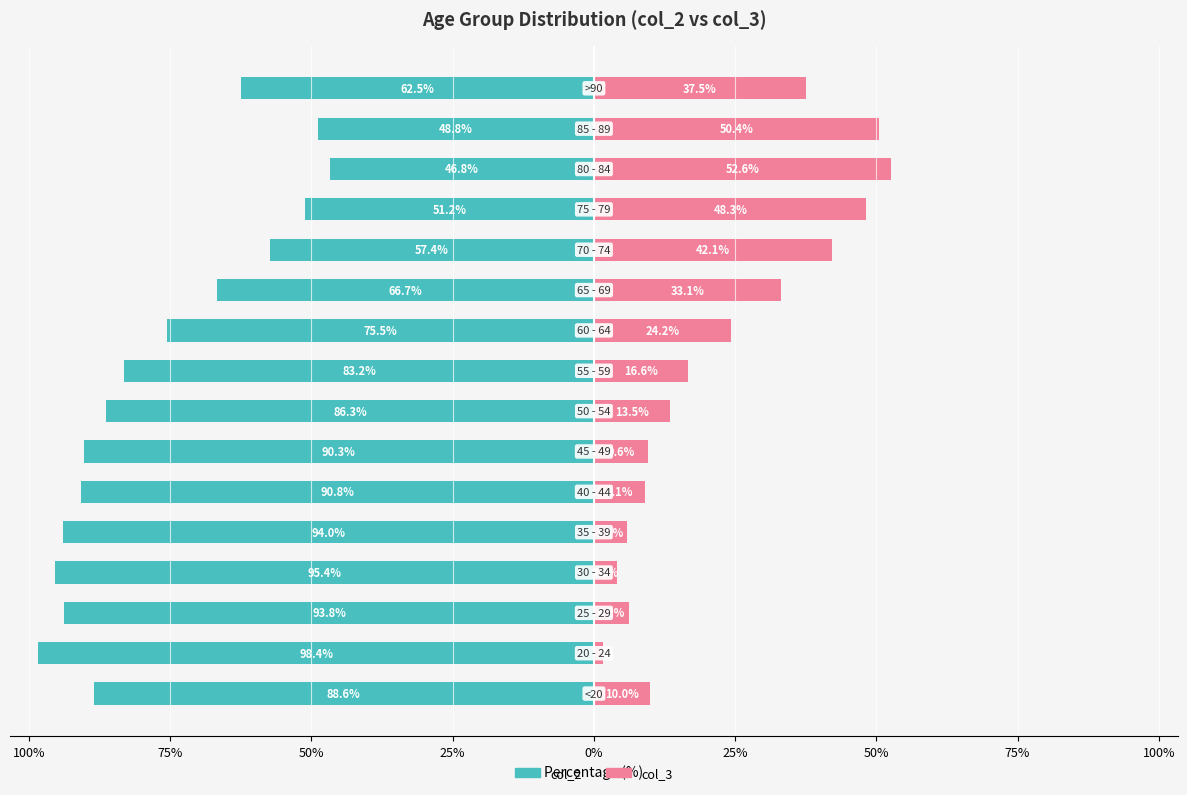

What are all the series names shown in the legend?

col_2, col_3